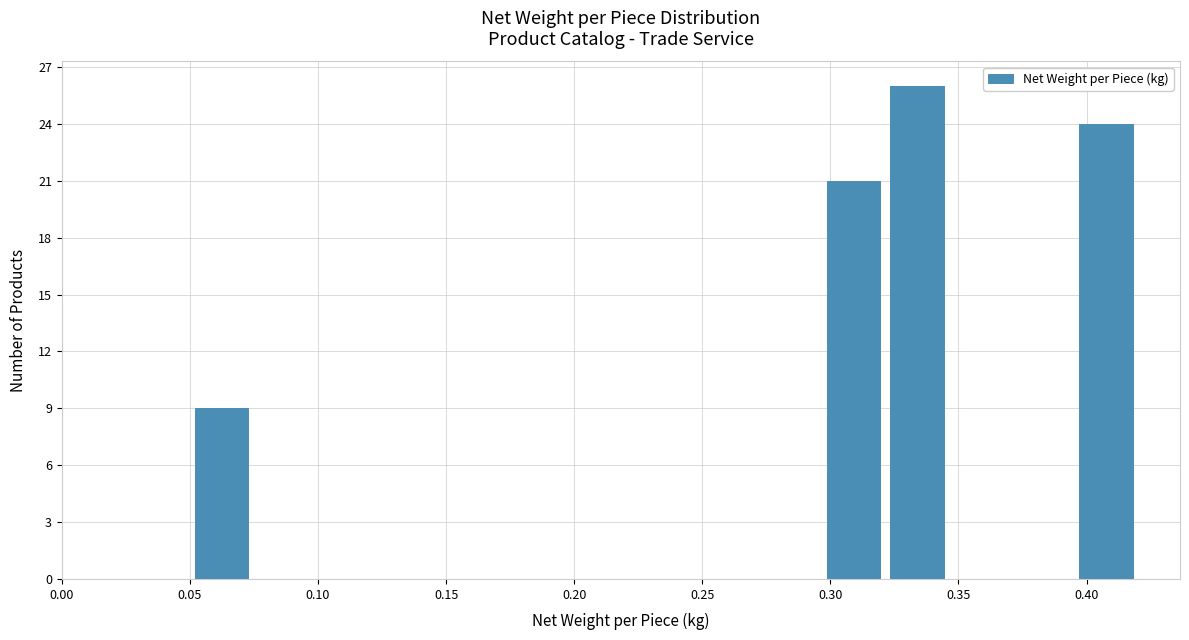

How tall is the bar that spans 0.295 to 0.320 on the x-axis? Neither the bar edges nor the heights are printed on the chart, so give them approximately, as read against the axes.

21